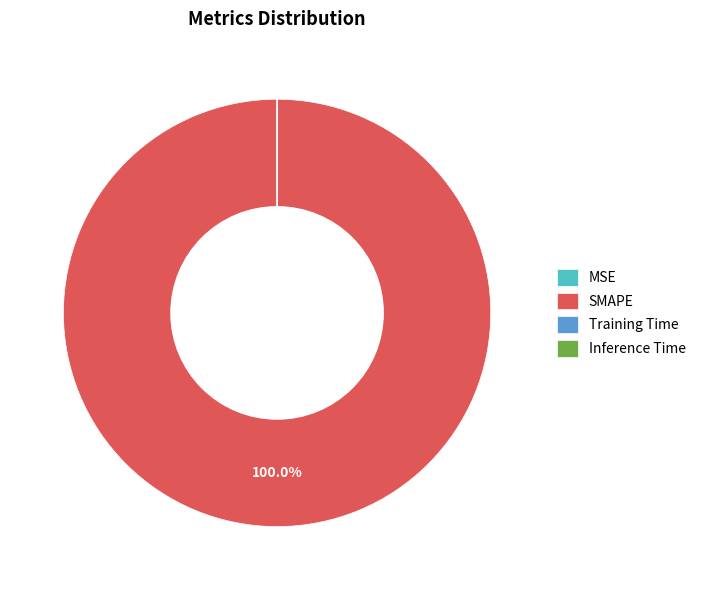

To the nearest percent, what is the average slice percentage?

25%